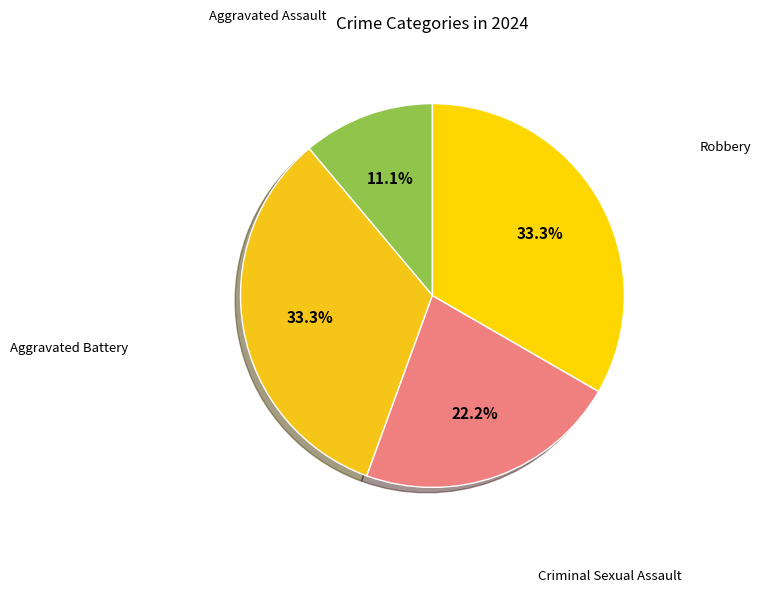

Is there a majority slice in this chart?

No